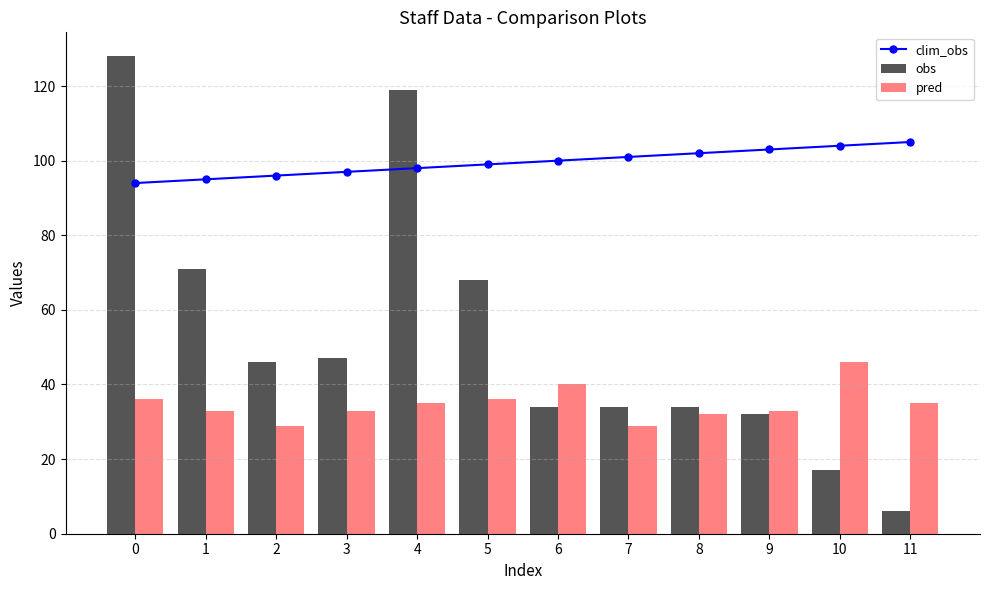

Does the chart contain any negative values?

No